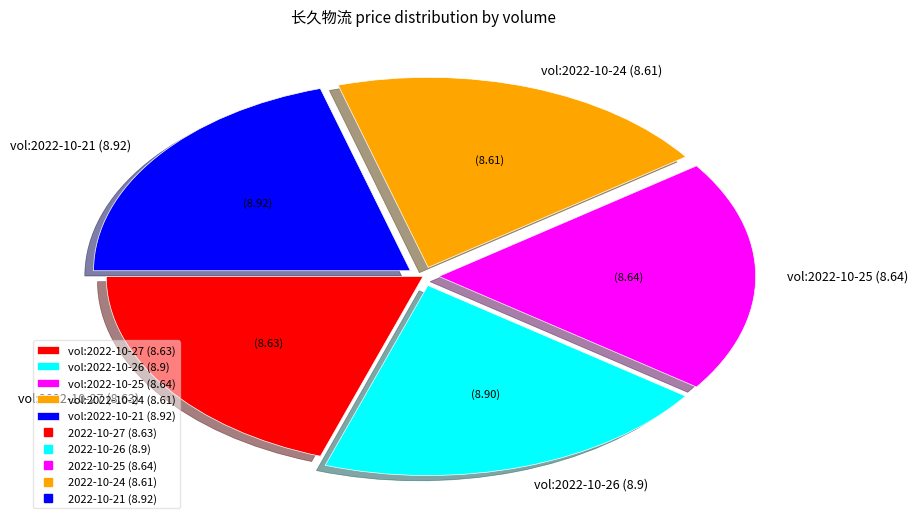

How many segments does this pie chart have?

5